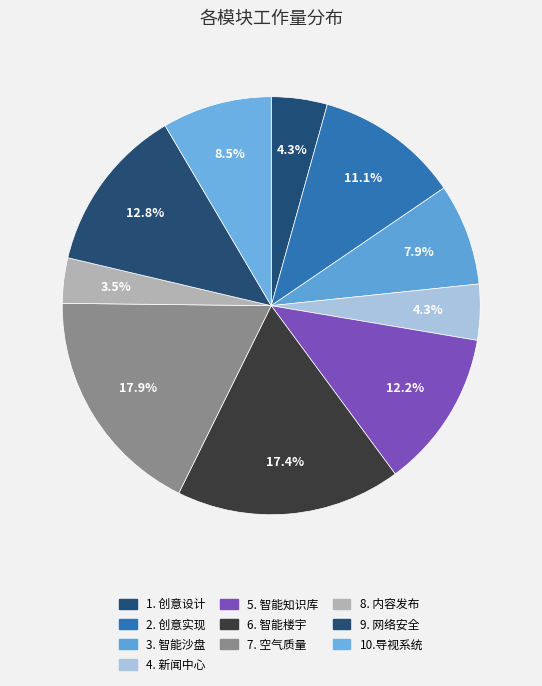

To the nearest percent, what portion does 2. 创意实现 represent?

11%